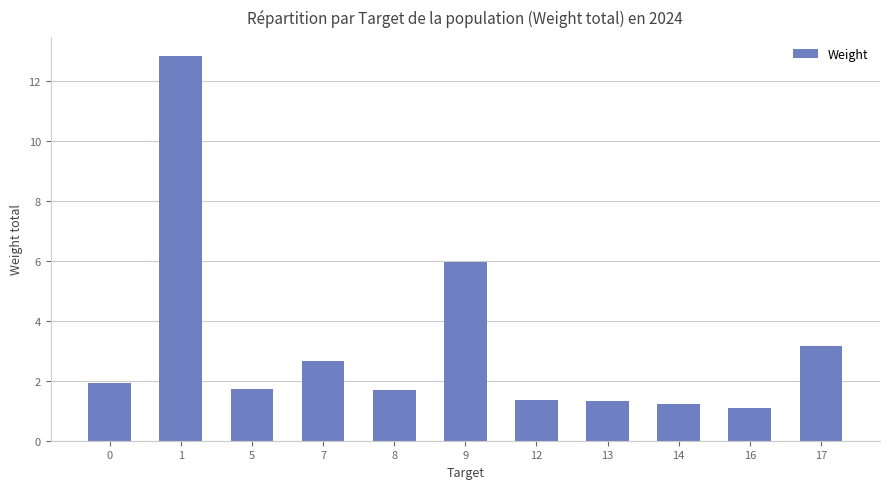

Is it true that the value at 7 is 2.6?

True